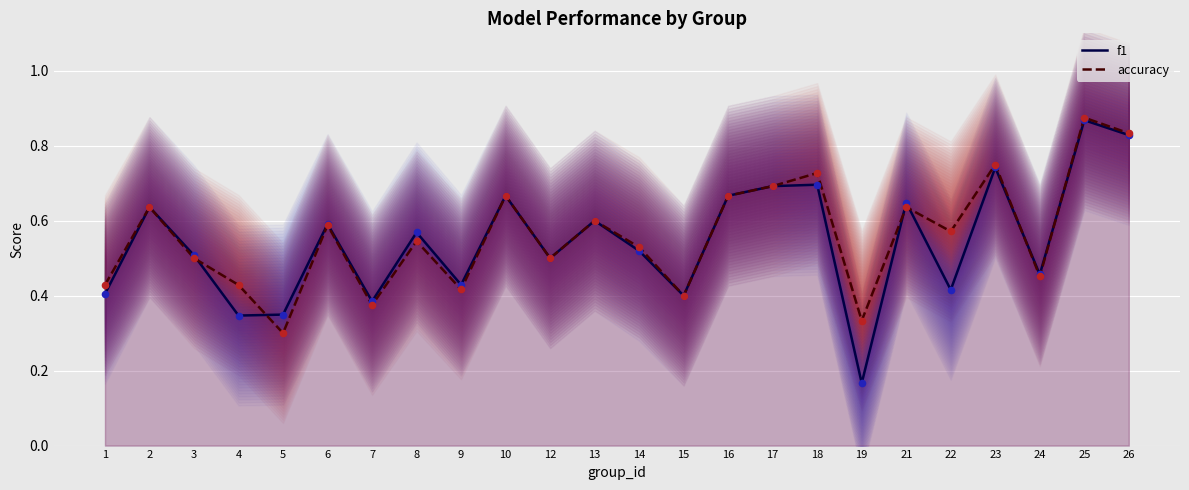

Is the value of accuracy at 26 greater than the value of f1 at 26?

Yes